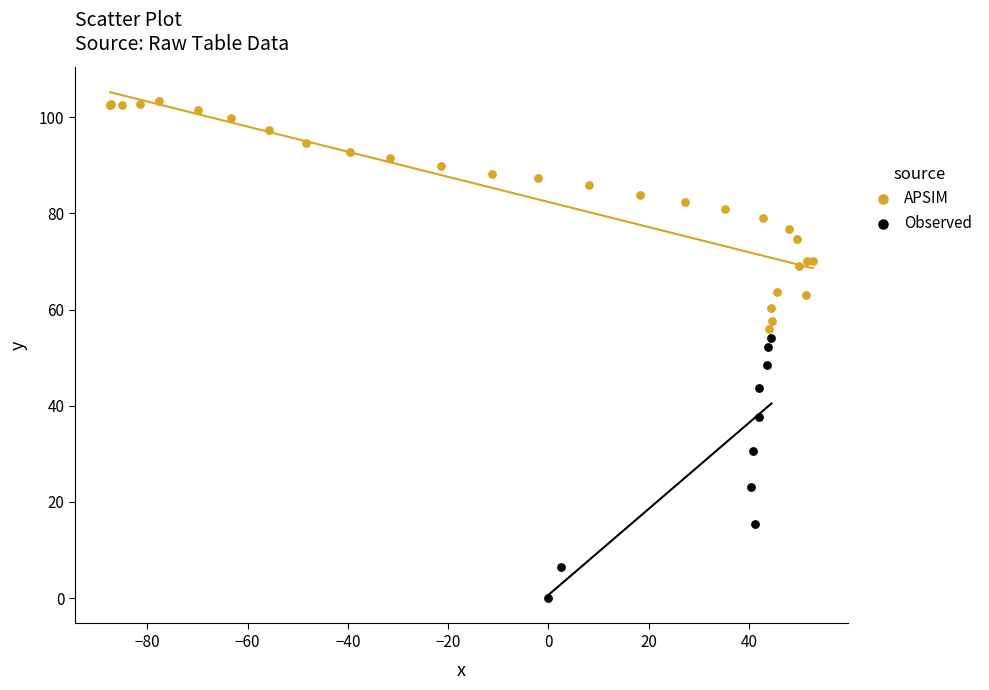

Which series reaches the minimum Y coordinate?

Observed